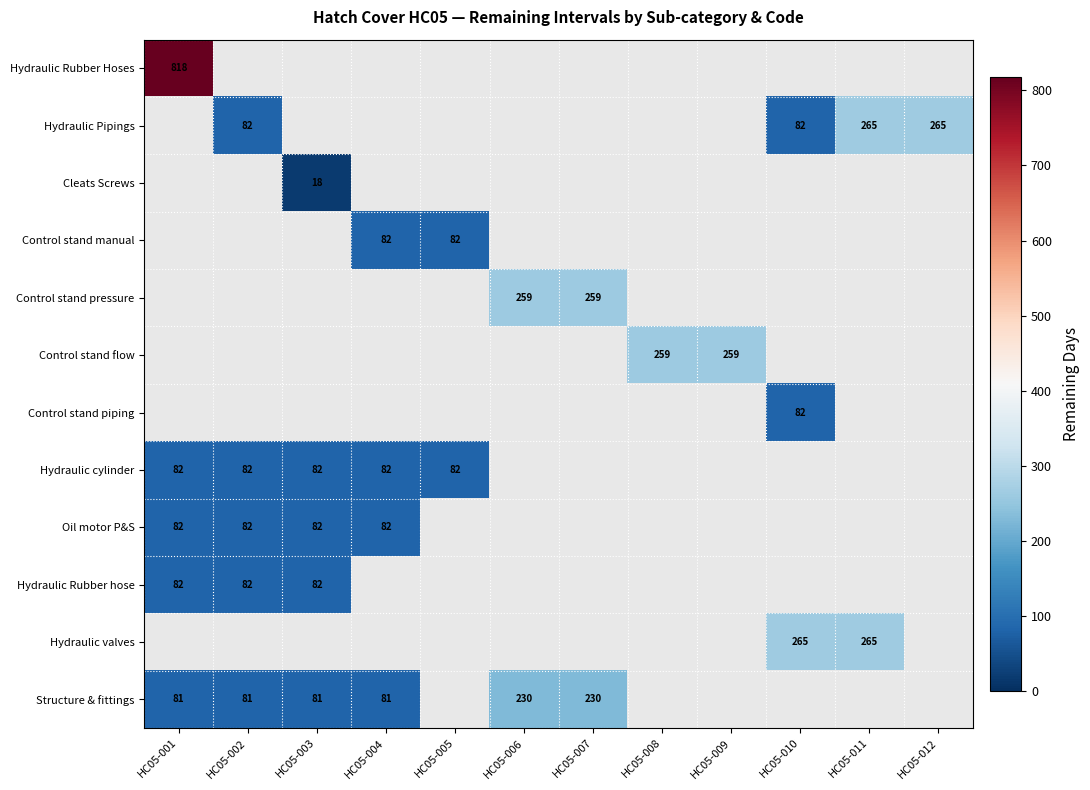

True or false: Hydraulic Pipings has a value of 265 at HC05-012.

True